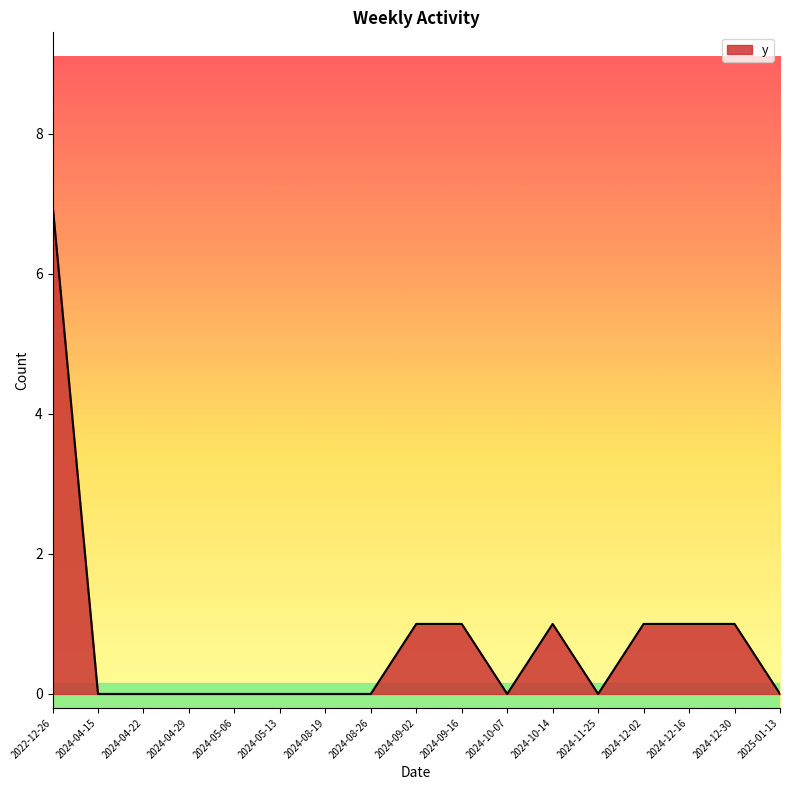

Reading left to right, transcribe all the data shown in this chart.

7	0	0	0	0	0	0	0	1	1	0	1	0	1	1	1	0